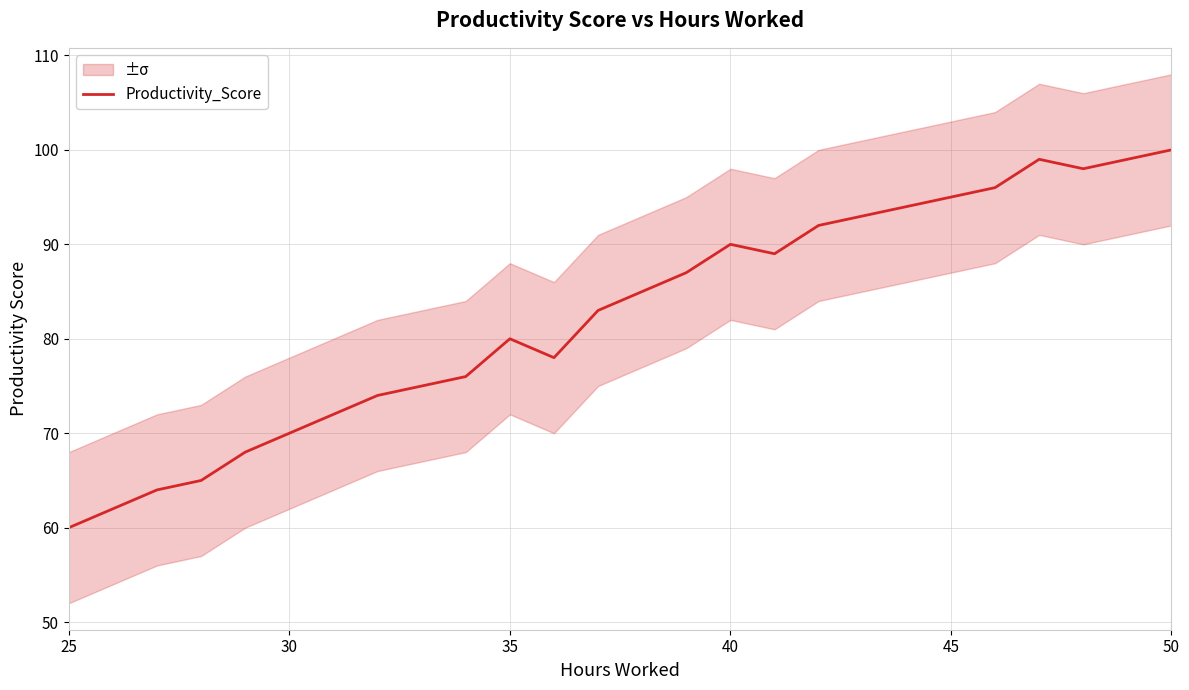

At which label does Productivity_Score reach its minimum?

25